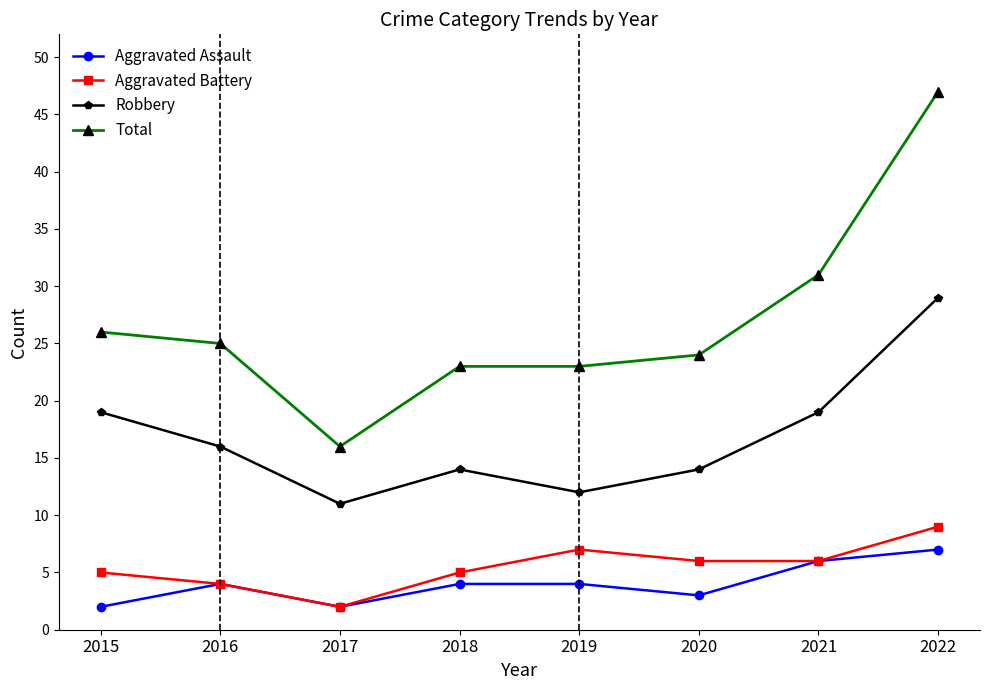

Which series has the largest total across all categories?

Total